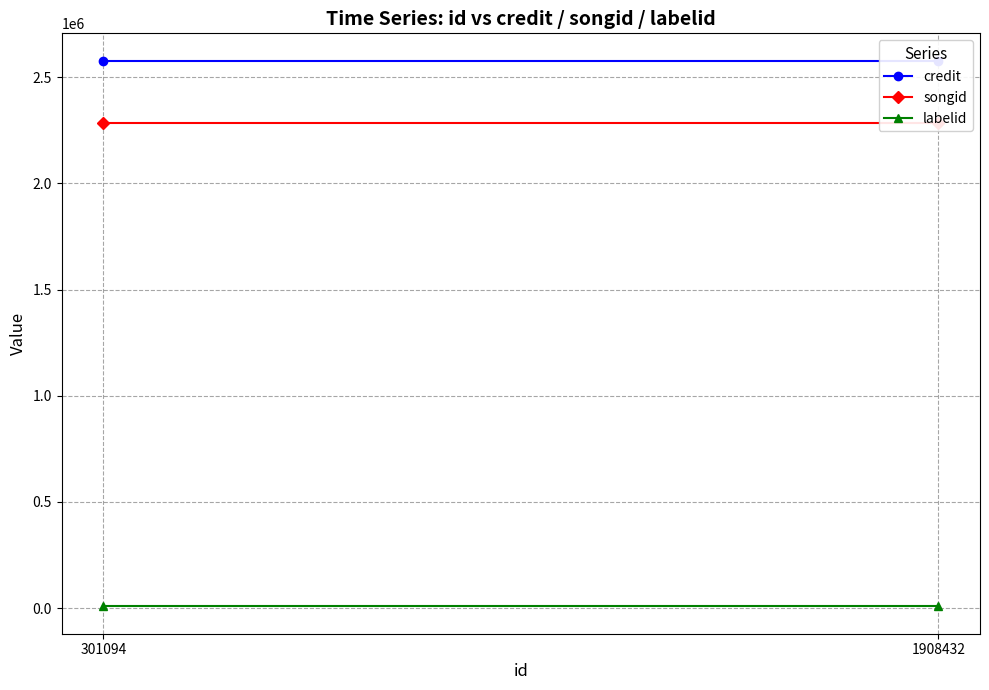

What is the difference between the highest and lowest values at 301094?

2570829